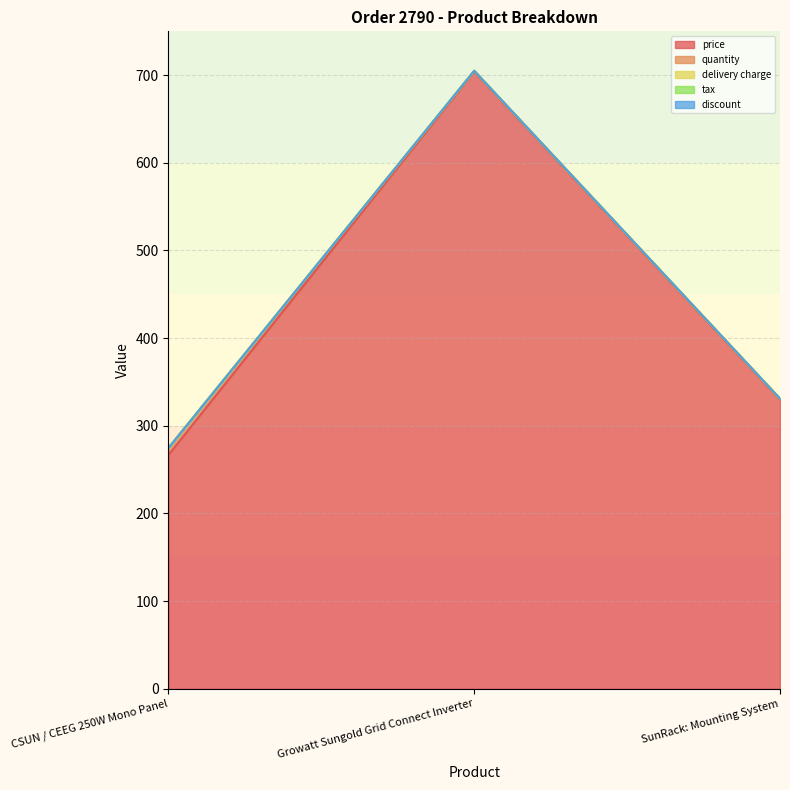

What is the label of the 3rd point from the left?

SunRack: Mounting System